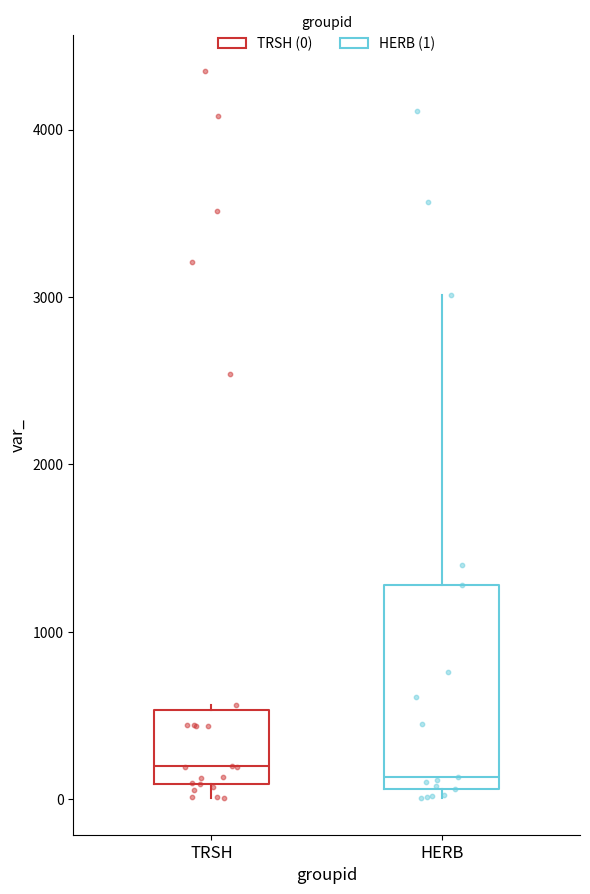

Which box is the tallest, from its lower edge to its upper edge?

HERB